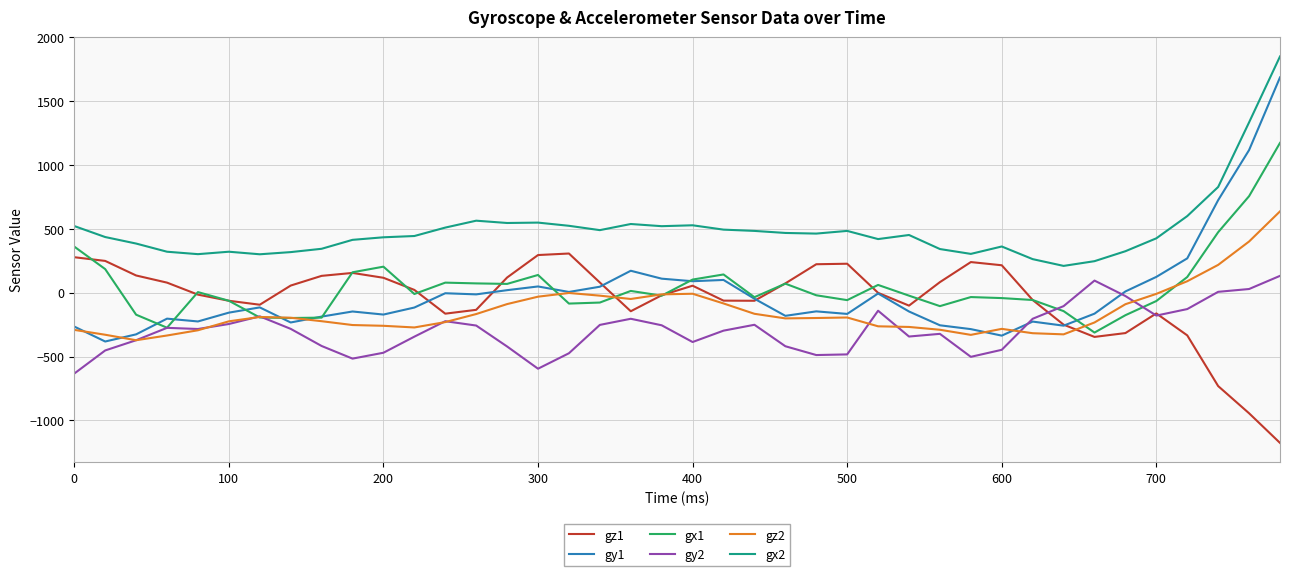

Which series has the largest total across all categories?

gx2